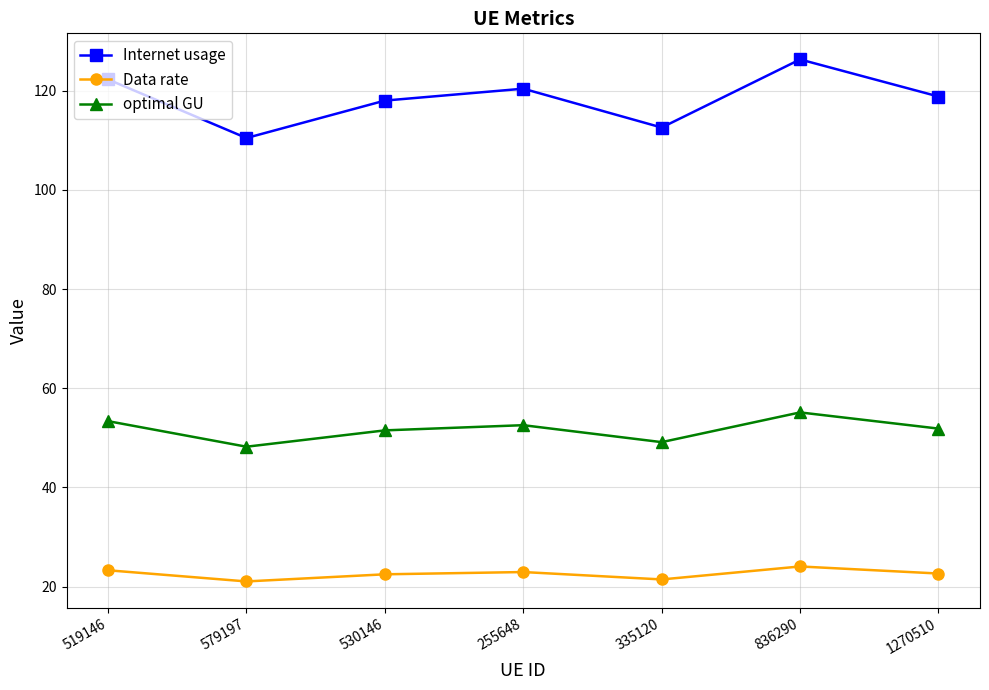

What is the maximum value shown in the chart?

126.3